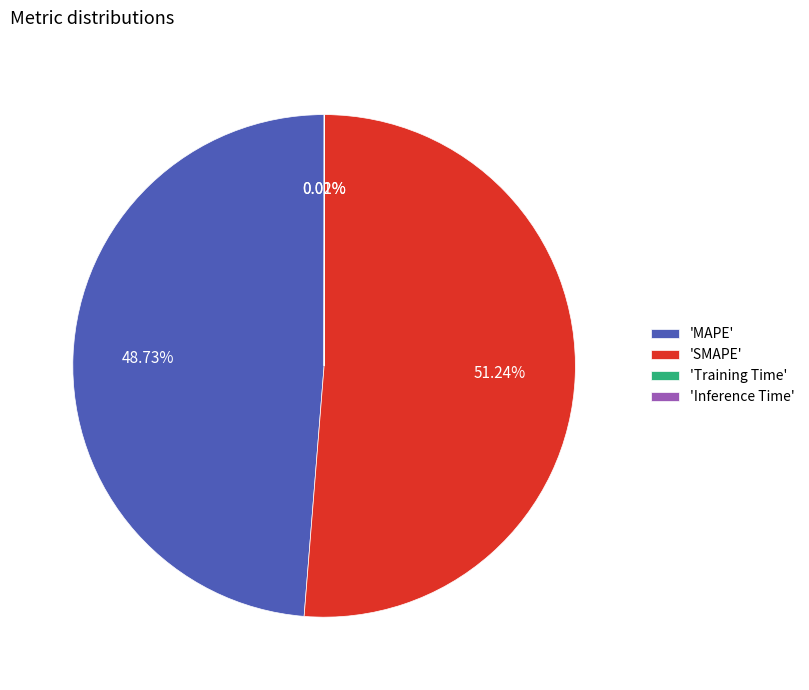

Is there a majority slice in this chart?

Yes